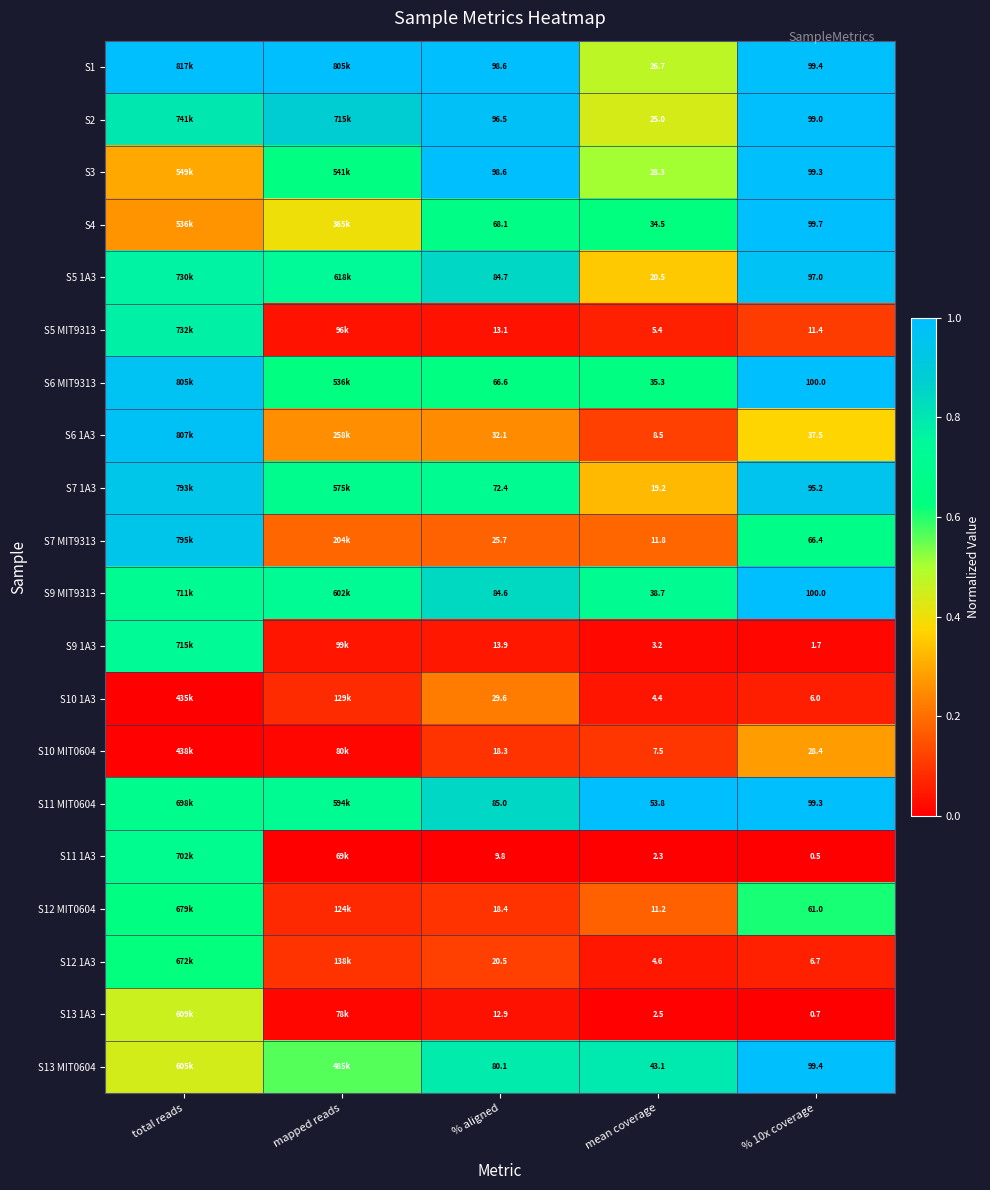

The value of S10 1A3 at % aligned is 0.2. True or false?

True